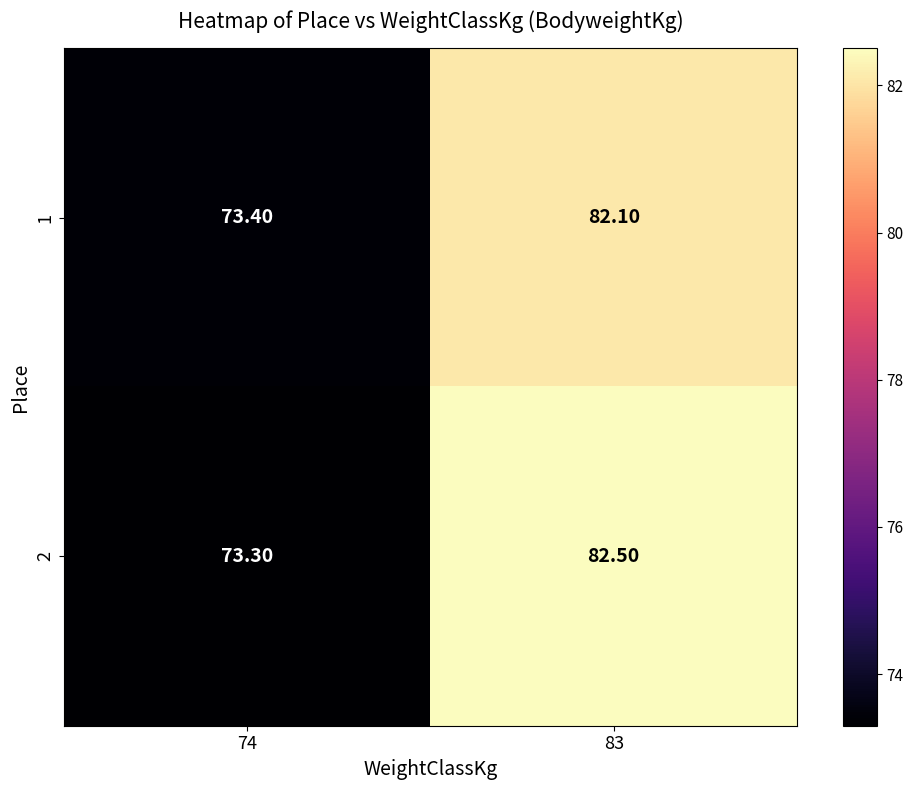

Rank the series at 83 from highest to lowest value.

2, 1